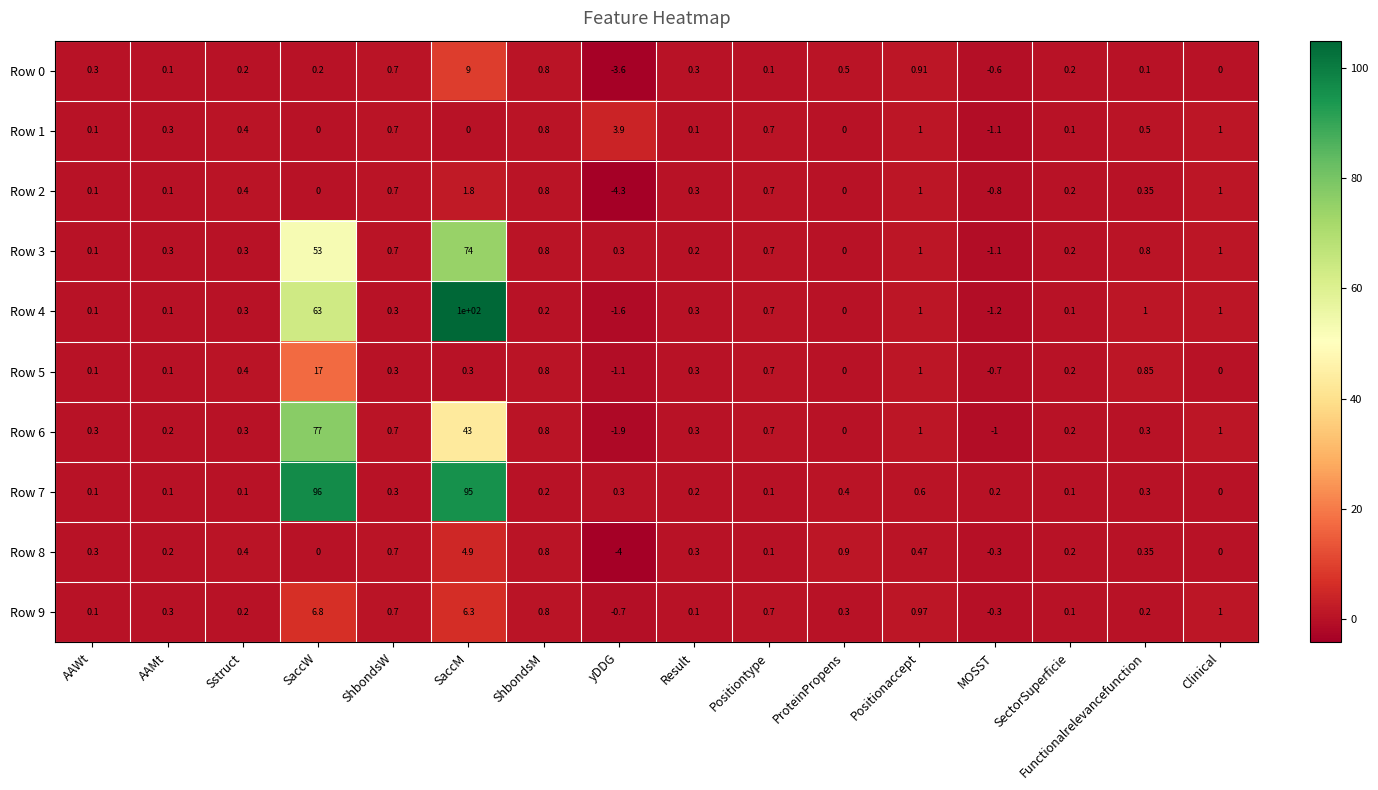

Is the value of Row 9 at SectorSuperficie greater than the value of Row 8 at Result?

No